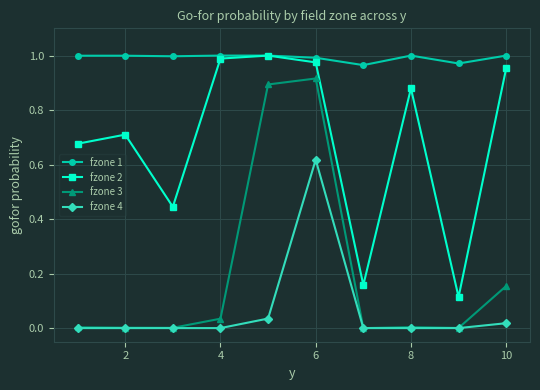

Which series has the largest total across all categories?

fzone 1